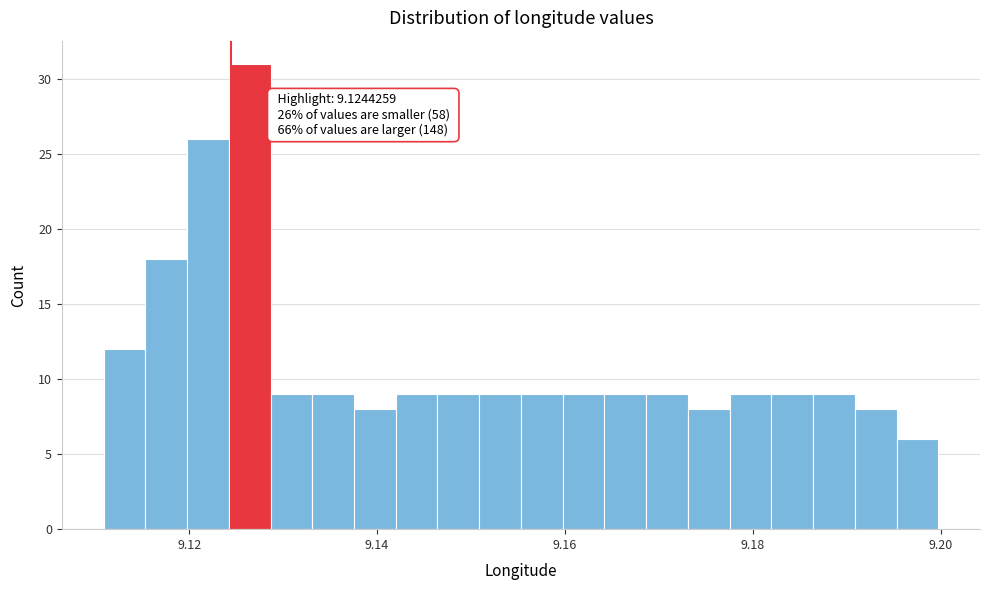

Around what value on the x-axis is the tallest bar? Give the approximate position of its centre, as read against the axis.

9.126